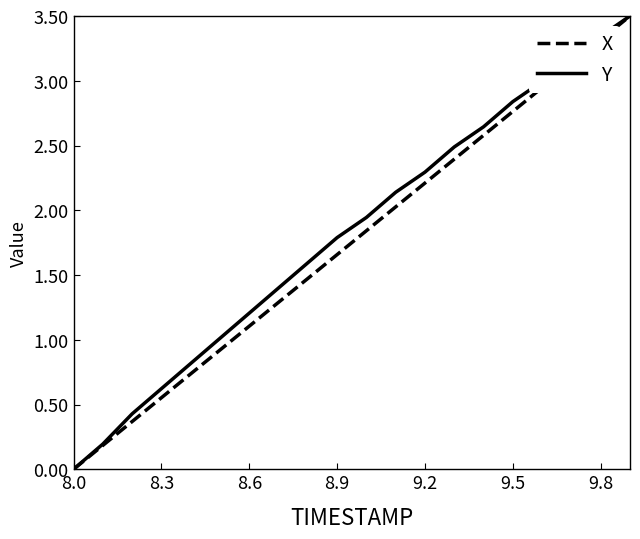

What is the maximum value shown in the chart?

3.5